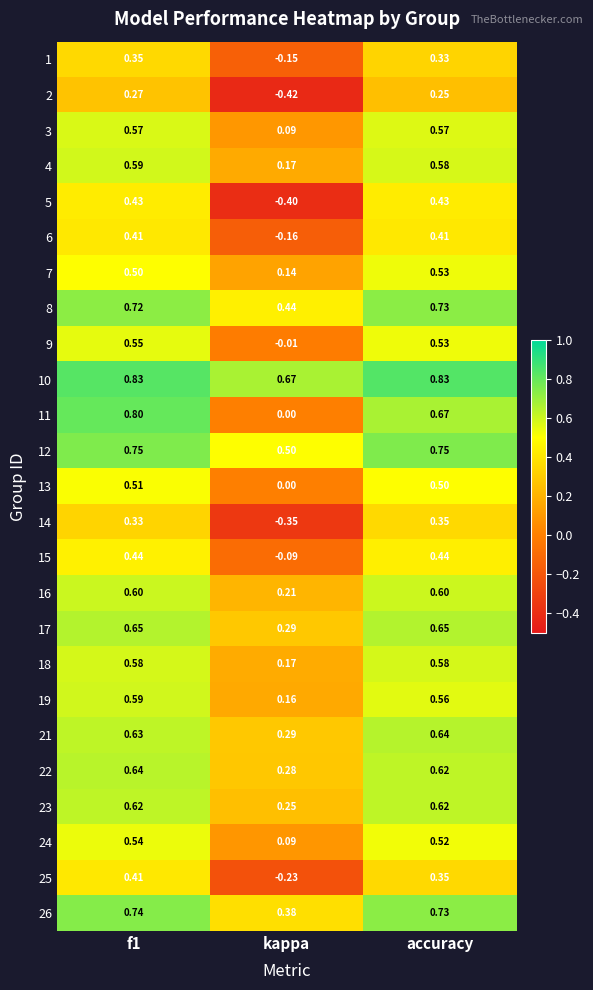

Which series has the largest total across all categories?

10